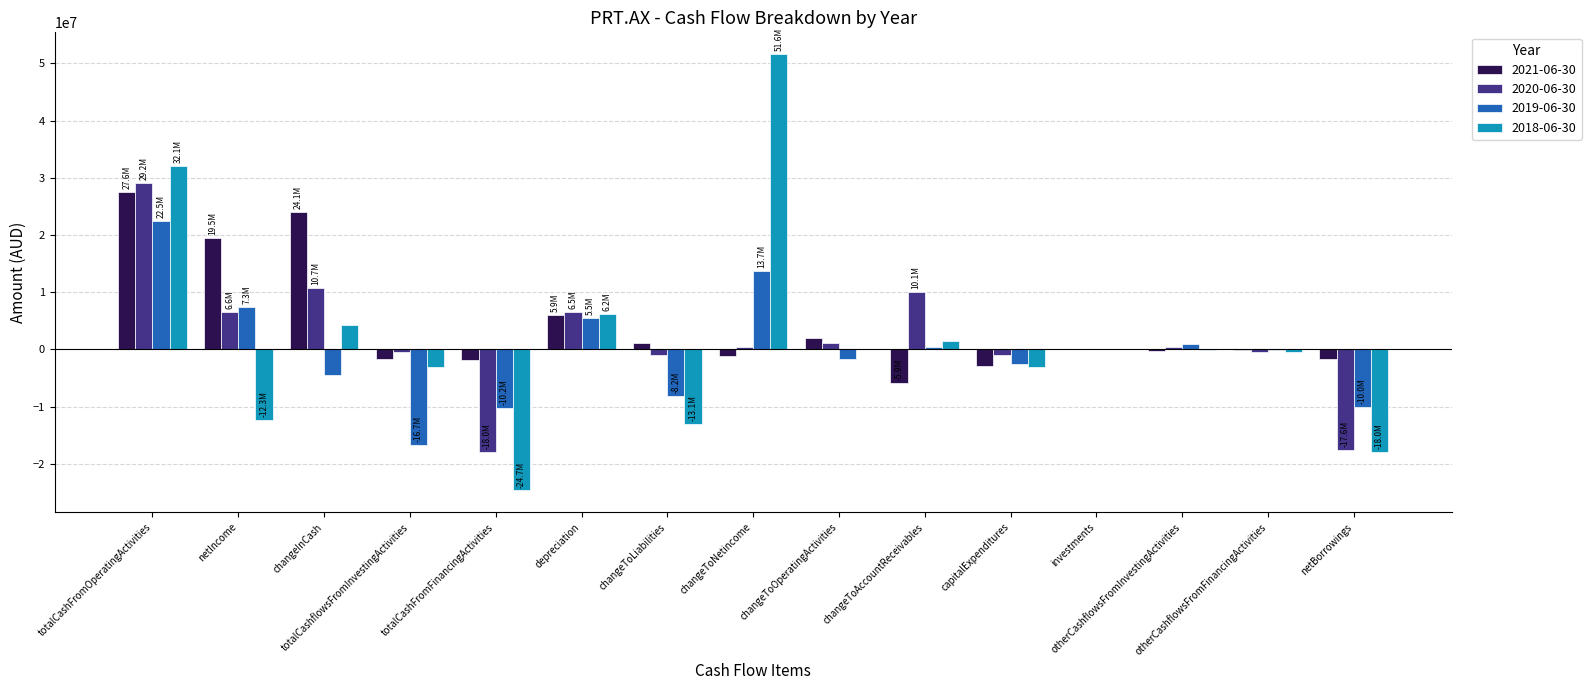

True or false: 2018-06-30 has a value of 28000 at changeToOperatingActivities.

True